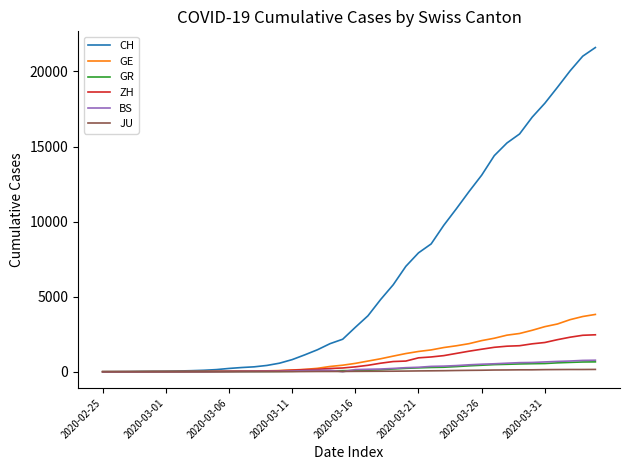

What is the difference between the second highest and second lowest values in the ZH series?

2428